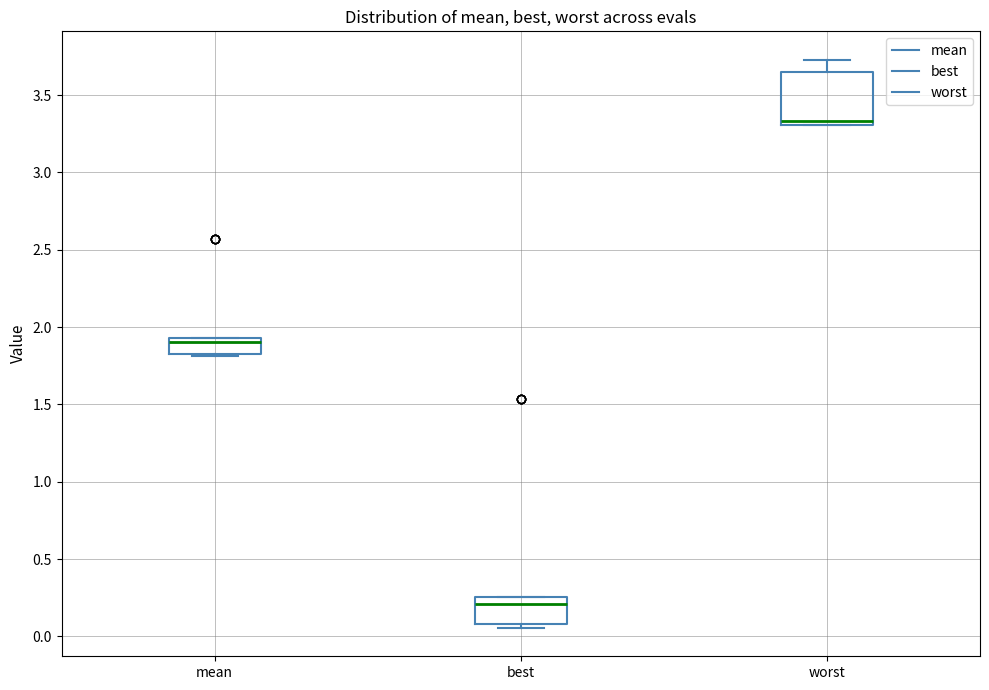

Which box has the highest median line?

worst